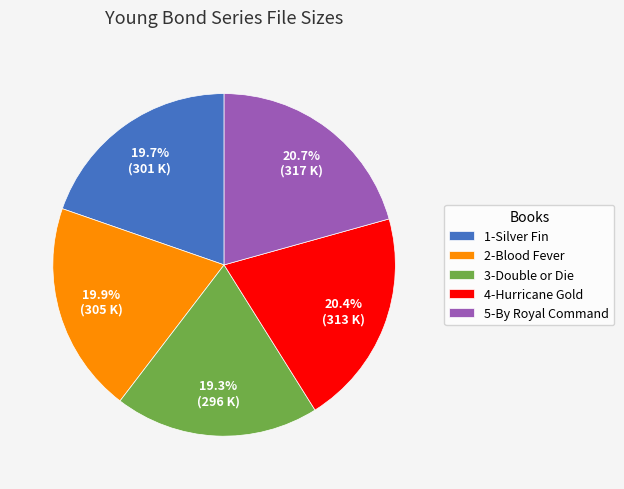

Do 3-Double or Die and 2-Blood Fever together represent more than half of the pie?

No